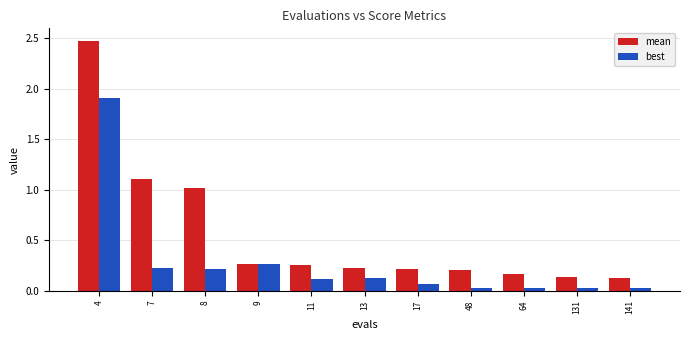

Which series has the largest total across all categories?

mean